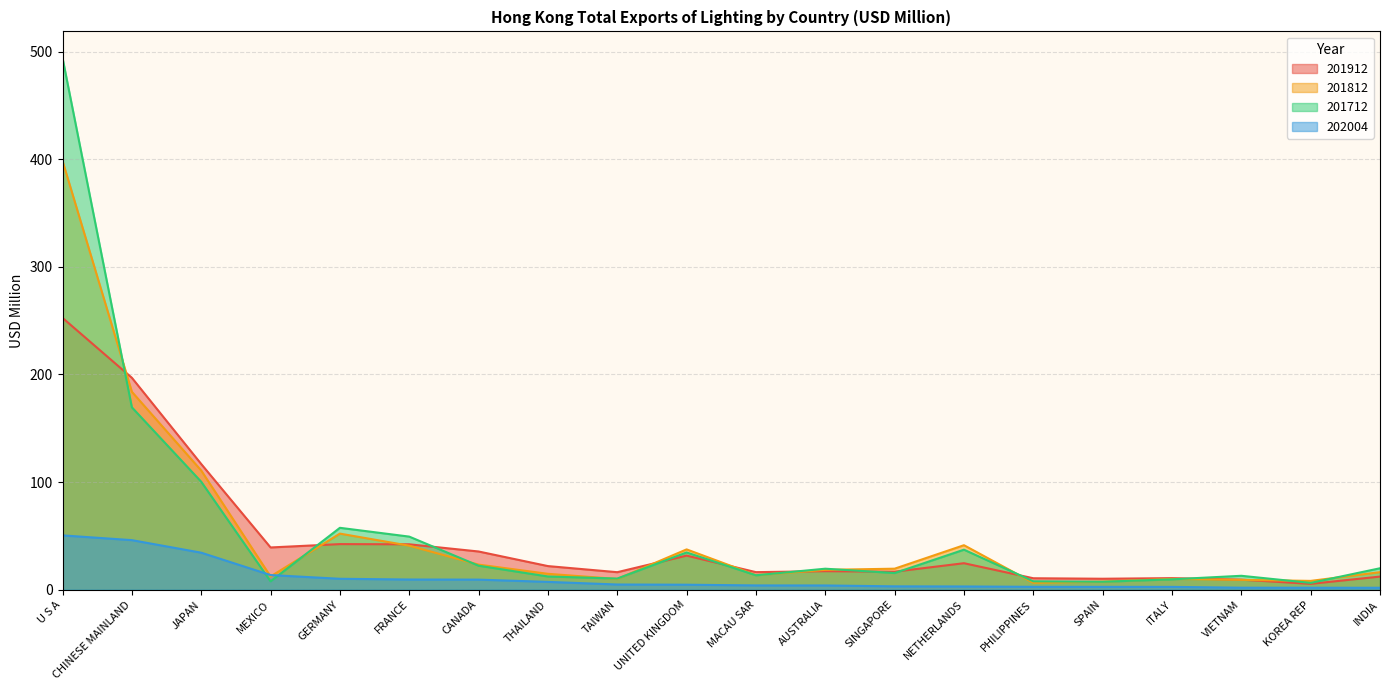

What is the average value of the 202004 series?

10.9